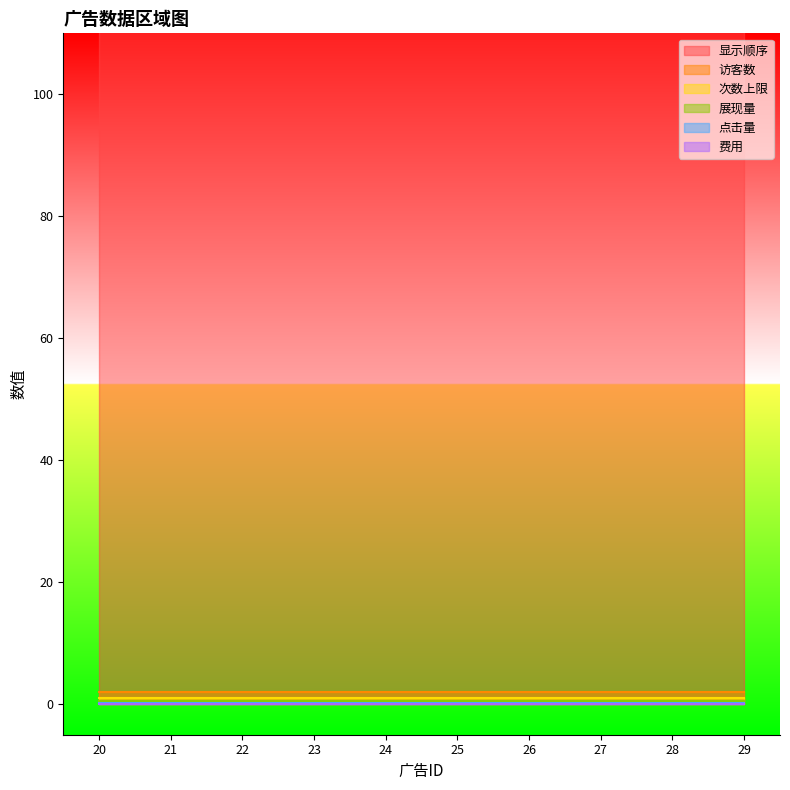

True or false: 费用 and 次数上限 cross at least once.

False